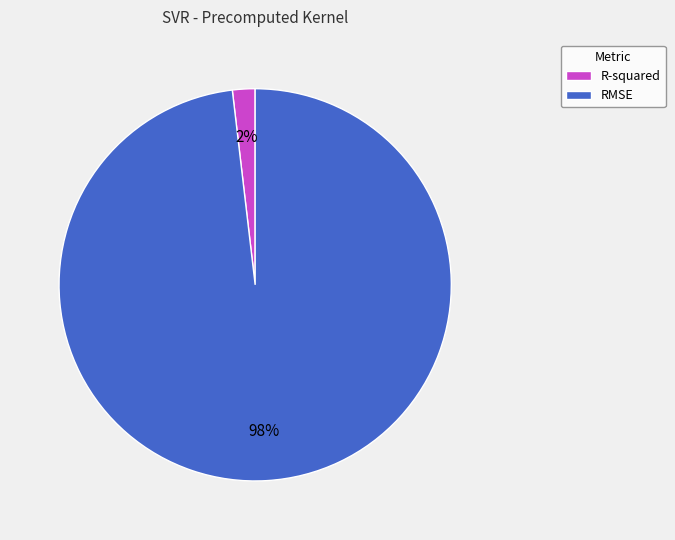

To the nearest percent, what is the difference between the R-squared and RMSE slice percentages?

96%